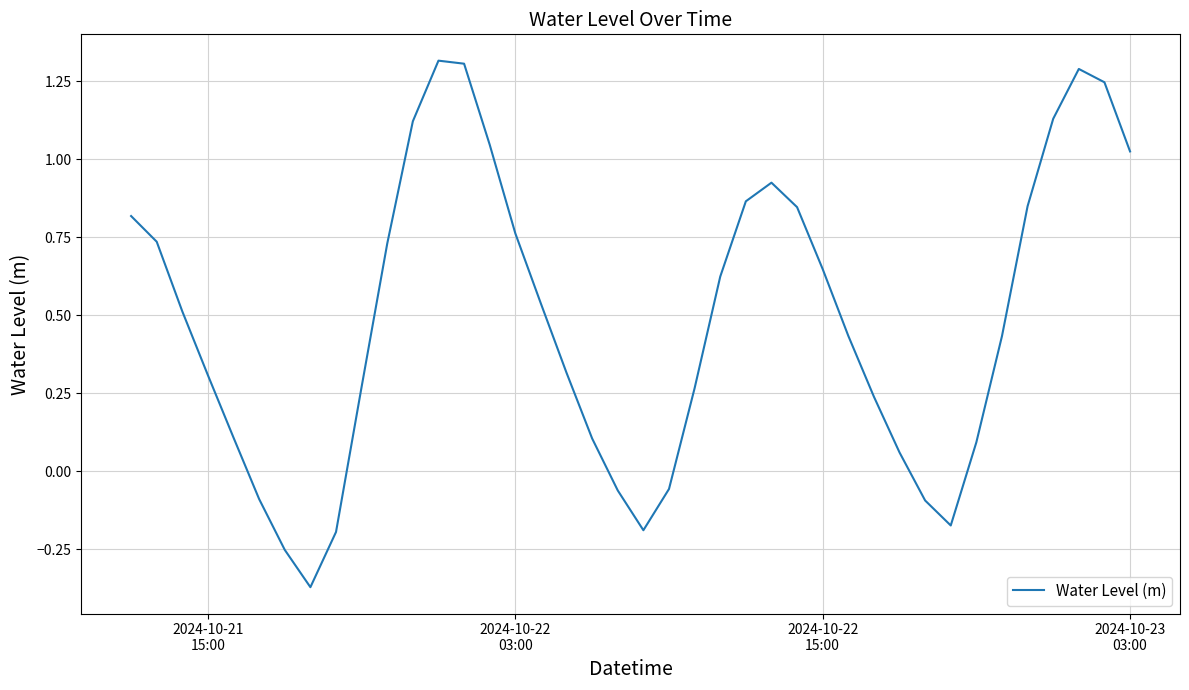

What is the greatest value displayed?

1.3